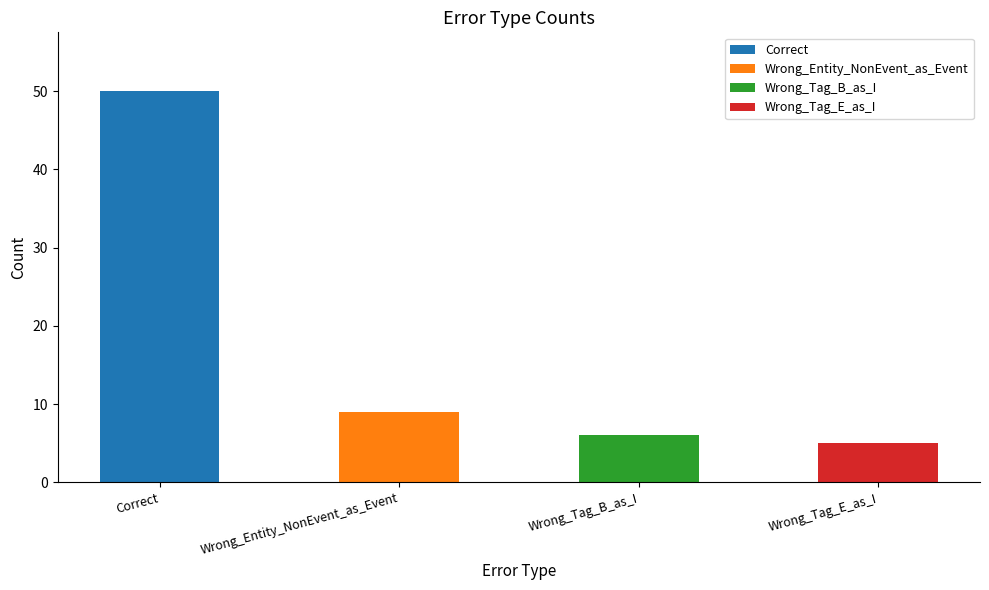

What is the average value?

18